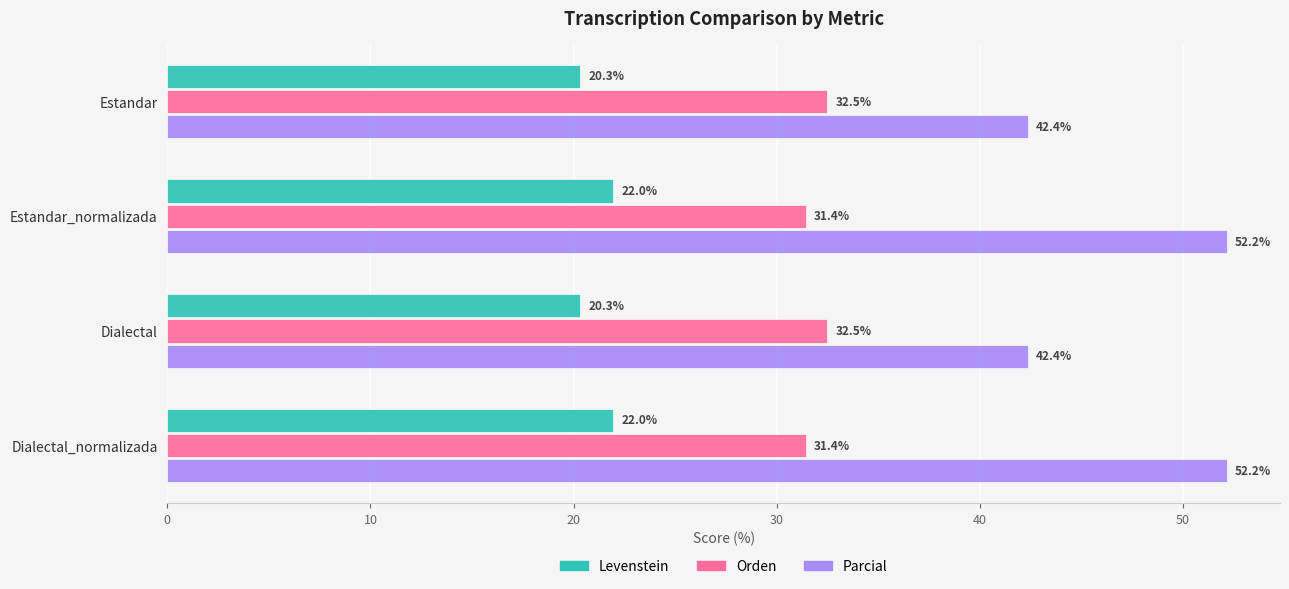

What is the total value across all series at Dialectal_normalizada?

105.6